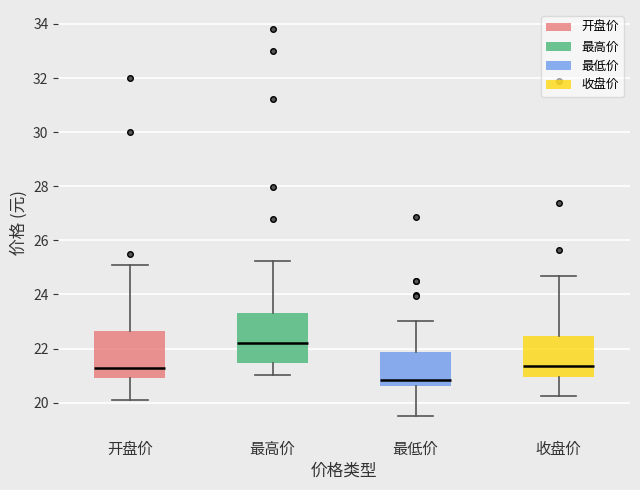

Where does the lower whisker of the box for 最高价 end on the y-axis? The values are not printed on the chart, so give them approximately, as read against the axis.

21.0